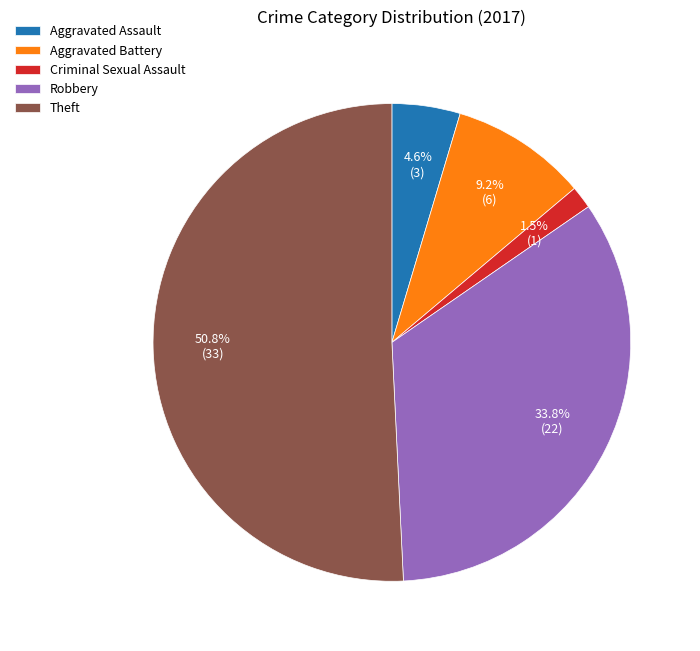

What percentage is NOT represented by Robbery?

66.2%